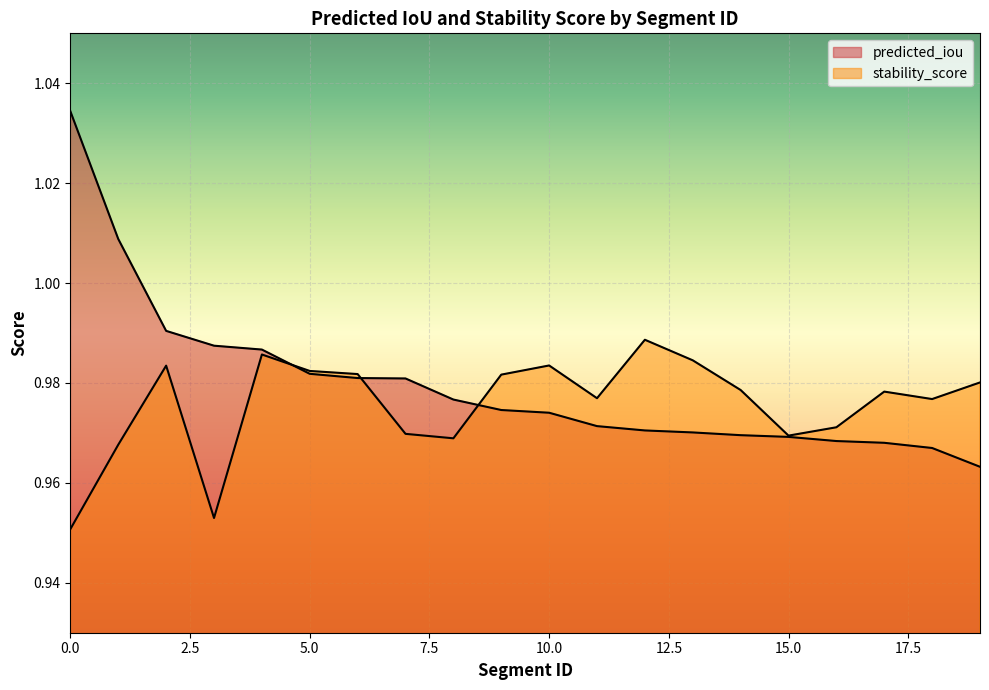

Reading left to right, extract all data points from this chart.

predicted_iou: 0=1.0	1=1.0	2=1.0	3=1.0	4=1.0	5=1.0	6=1.0	7=1.0	8=1.0	9=1.0	10=1.0	11=1.0	12=1.0	13=1.0	14=1.0	15=1.0	16=1.0	17=1.0	18=1.0	19=1.0
stability_score: 0=1.0	1=1.0	2=1.0	3=1.0	4=1.0	5=1.0	6=1.0	7=1.0	8=1.0	9=1.0	10=1.0	11=1.0	12=1.0	13=1.0	14=1.0	15=1.0	16=1.0	17=1.0	18=1.0	19=1.0